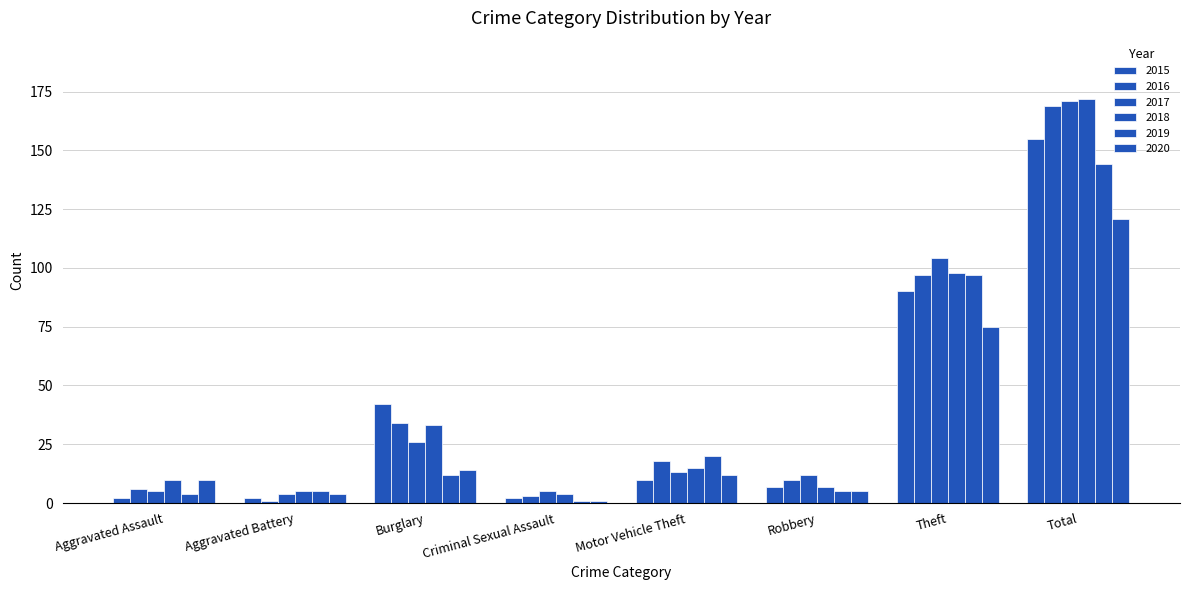

Reading left to right, list all the values displayed in this chart.

2015: 2	2	42	2	10	7	90	155
2017: 5	4	26	5	13	12	104	171
2020: 10	4	14	1	12	5	75	121
2016: 6	1	34	3	18	10	97	169
2018: 10	5	33	4	15	7	98	172
2019: 4	5	12	1	20	5	97	144